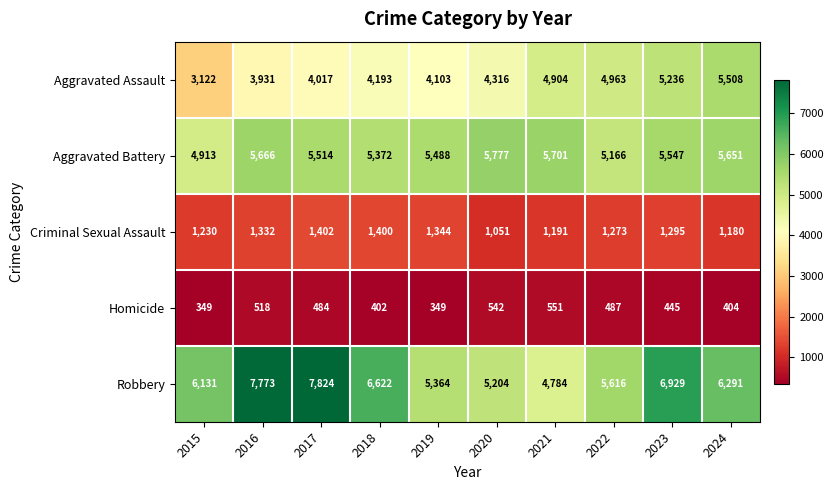

What is the difference between the highest and lowest values at 2019?

5139